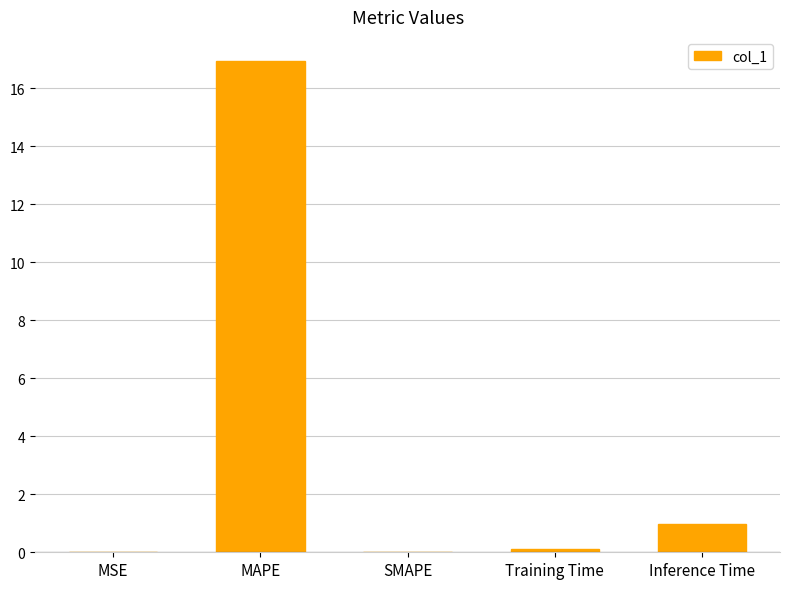

What is the sum of all values?

18.0